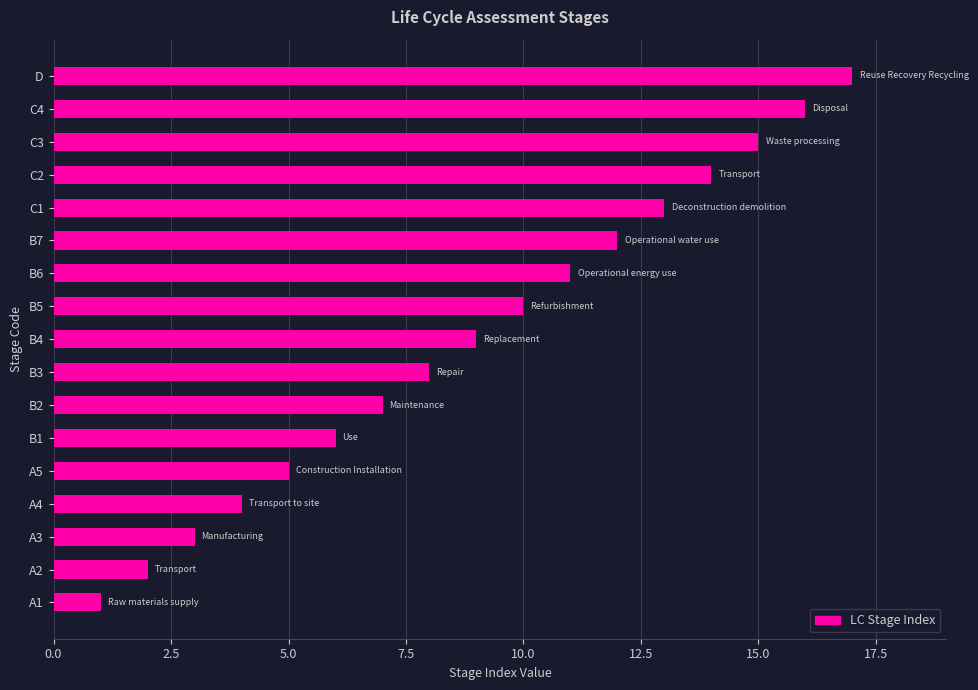

What is the average value?

9